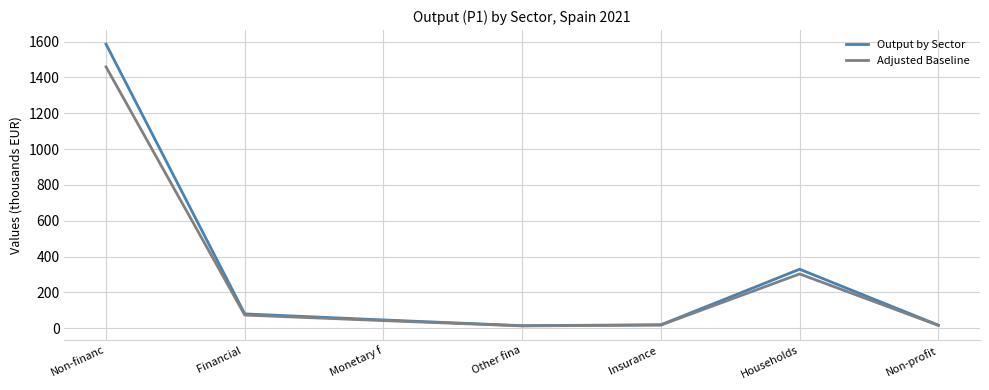

The Adjusted Baseline series shows 73.7 at Financial . True or false?

True